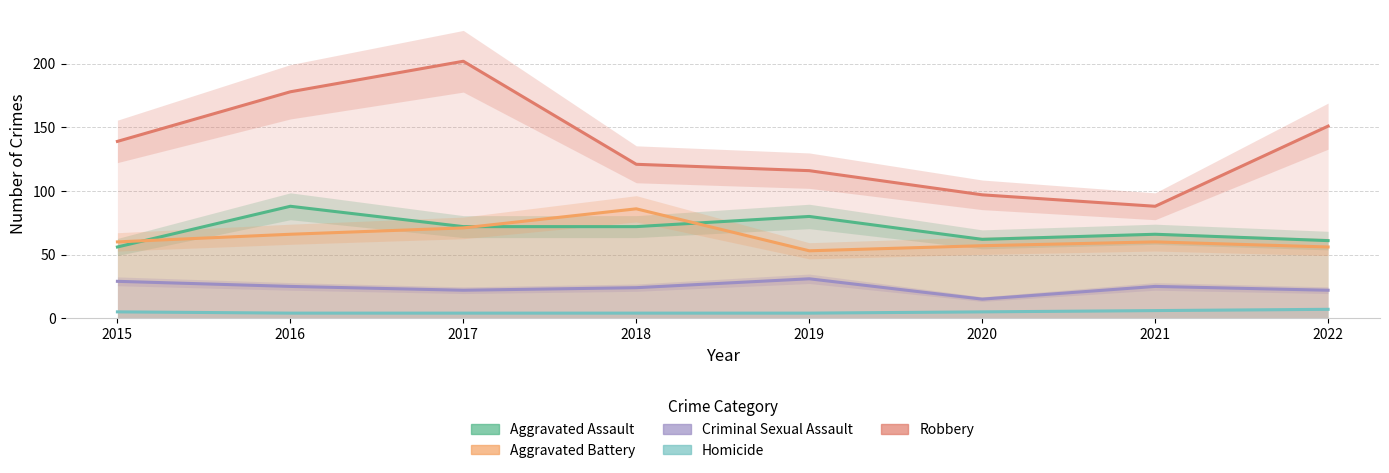

What is the smallest value displayed?

4